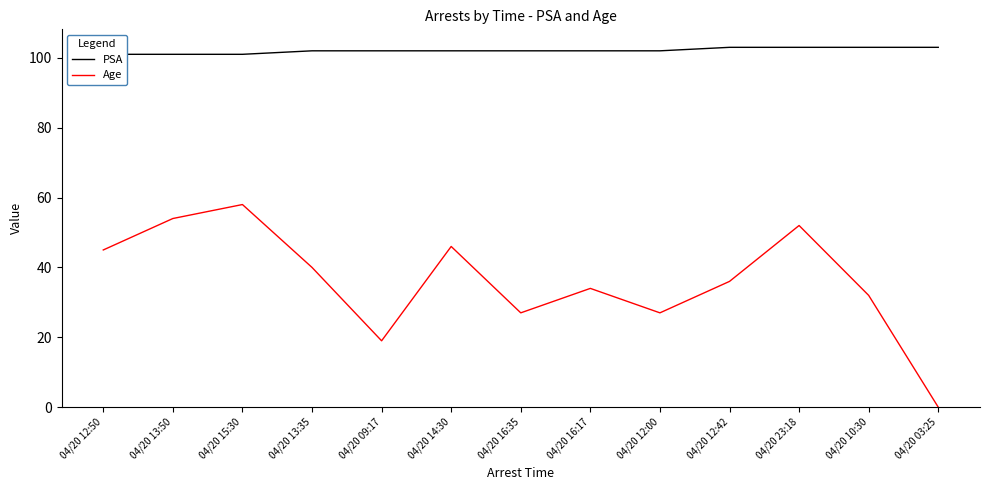

At which category is the sum across all series the highest?

04/20 15:30